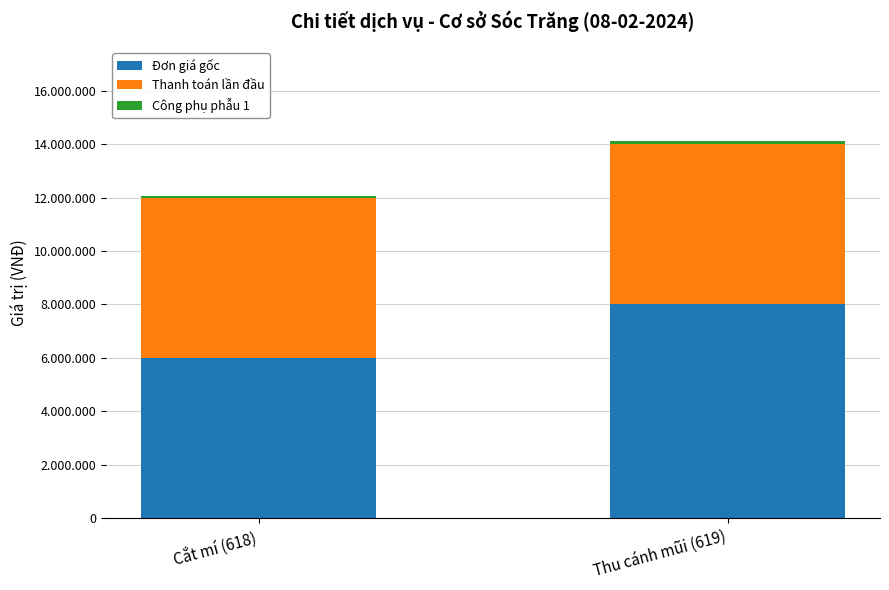

The value of Công phụ phẫu 1 at Cắt mí (618) is 50000. True or false?

True